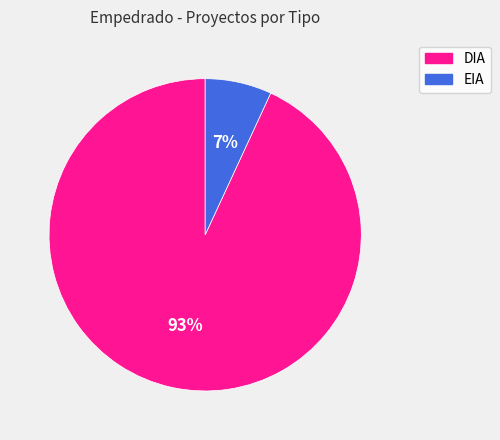

Do EIA and DIA together represent more than half of the pie?

Yes